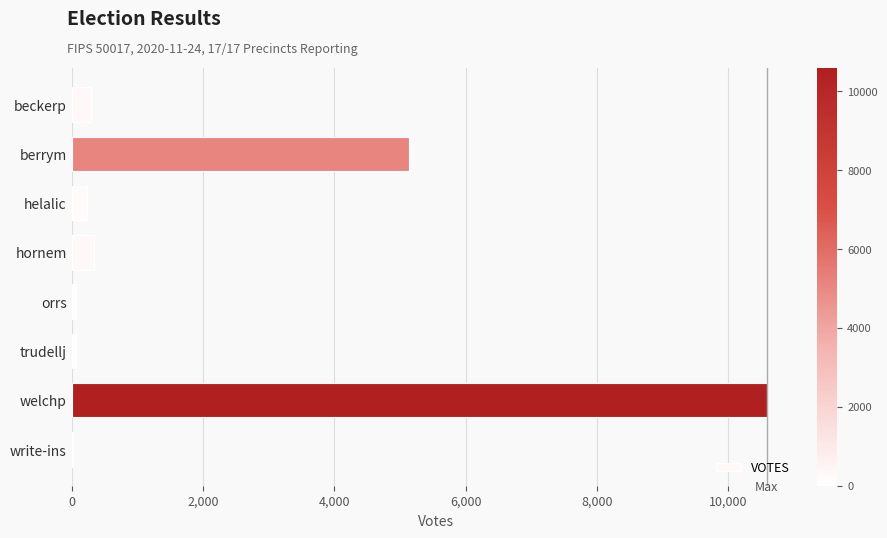

The value at berrym is 3221. True or false?

False